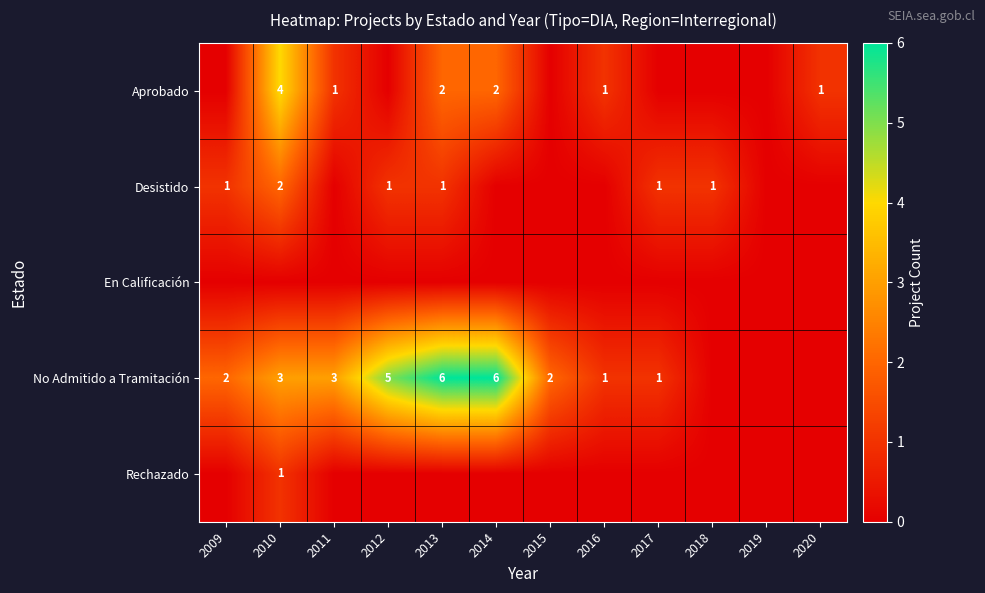

Is it true that Desistido equals 0 at 2017?

False